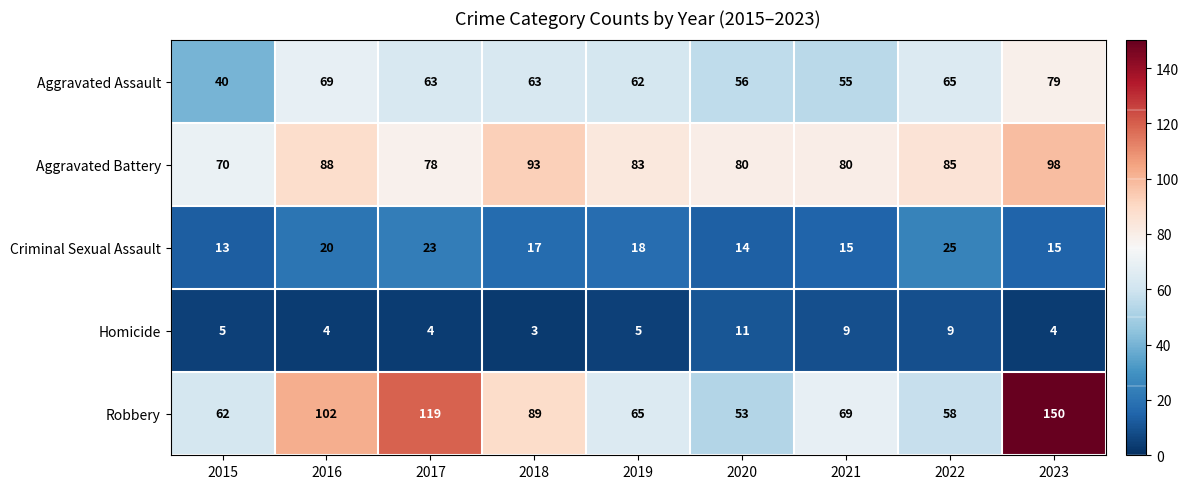

Where does the Criminal Sexual Assault series first go above 17?

2016